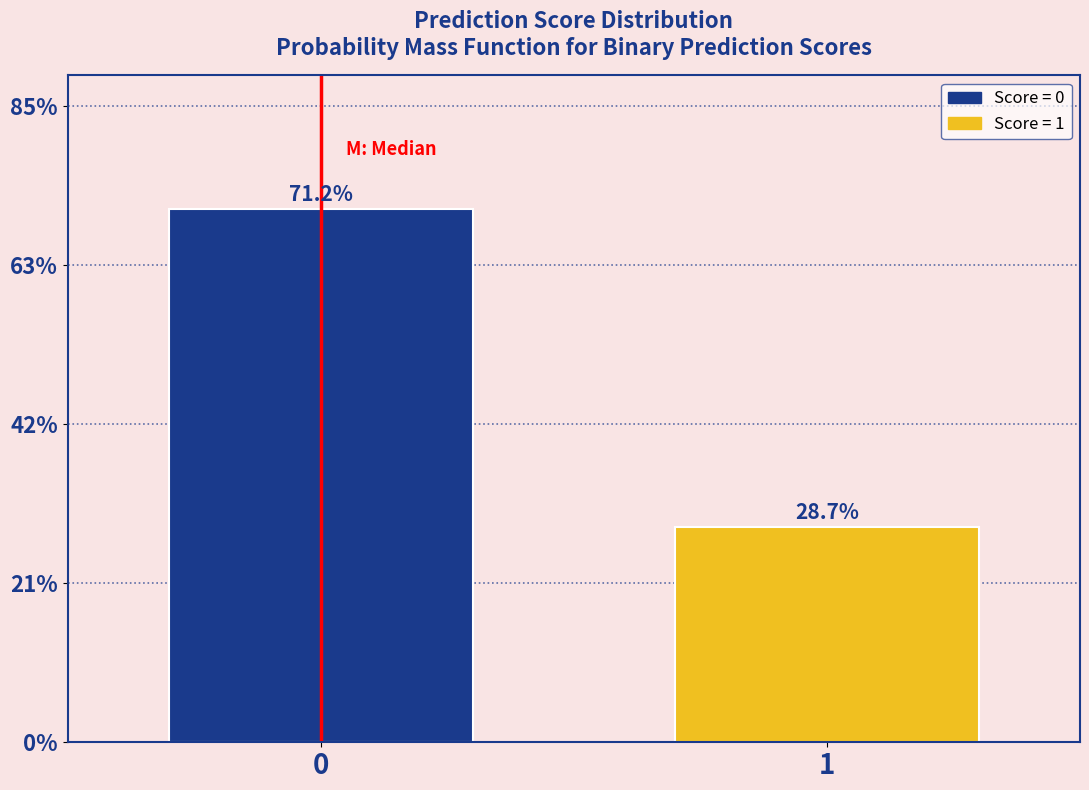

What is the average value?

50.0